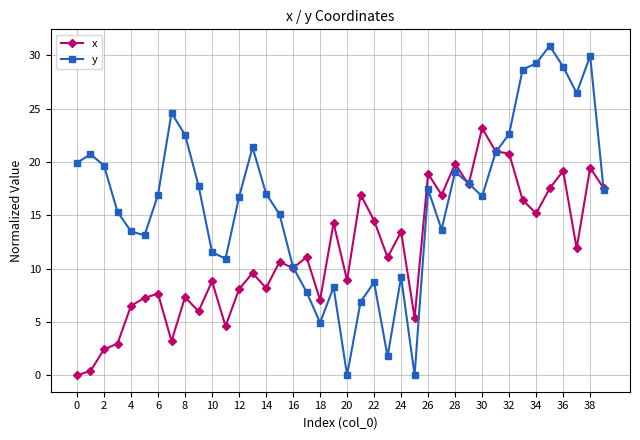

Which series has the largest total across all categories?

y